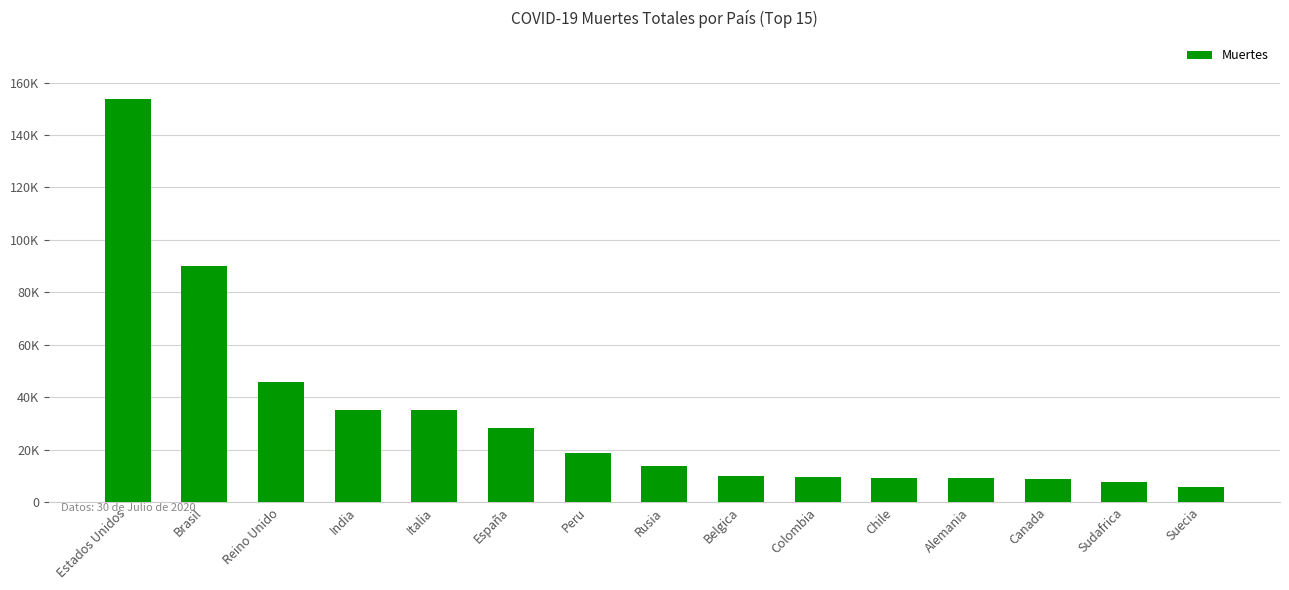

What is the difference between the maximum and second lowest values?

146348